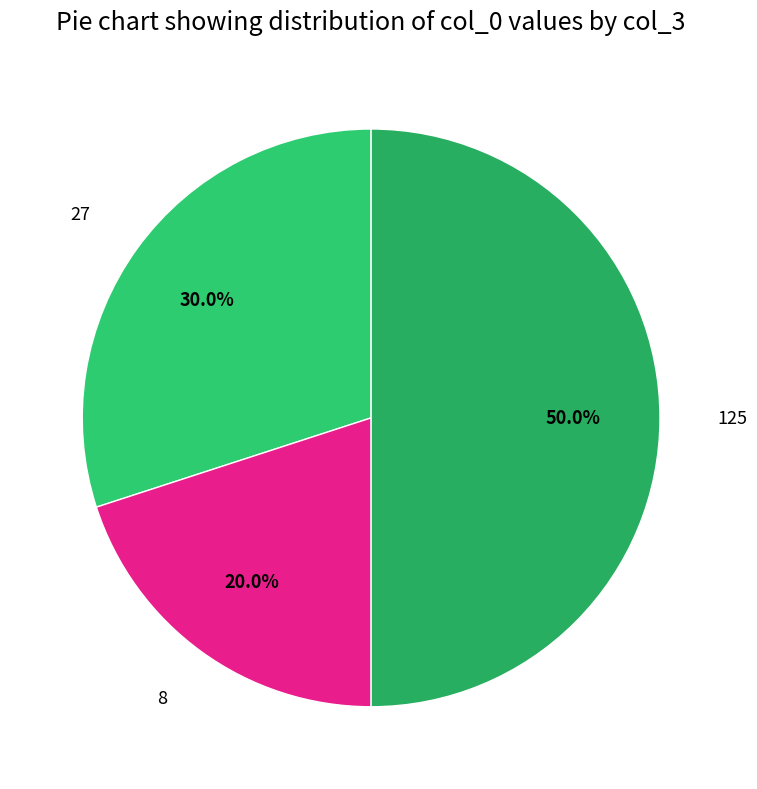

How many segments does this pie chart have?

3